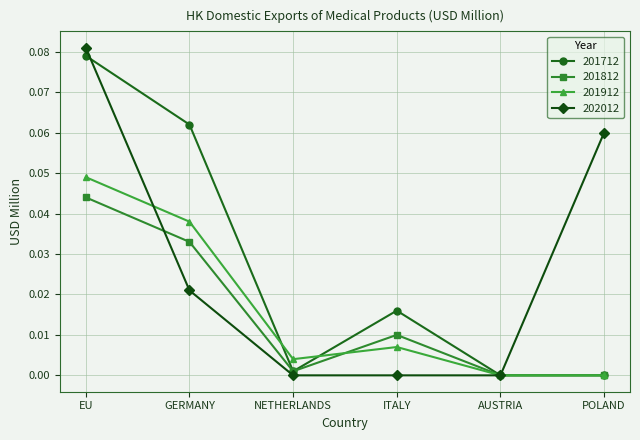

Does the chart display data point markers on the line(s)?

Yes